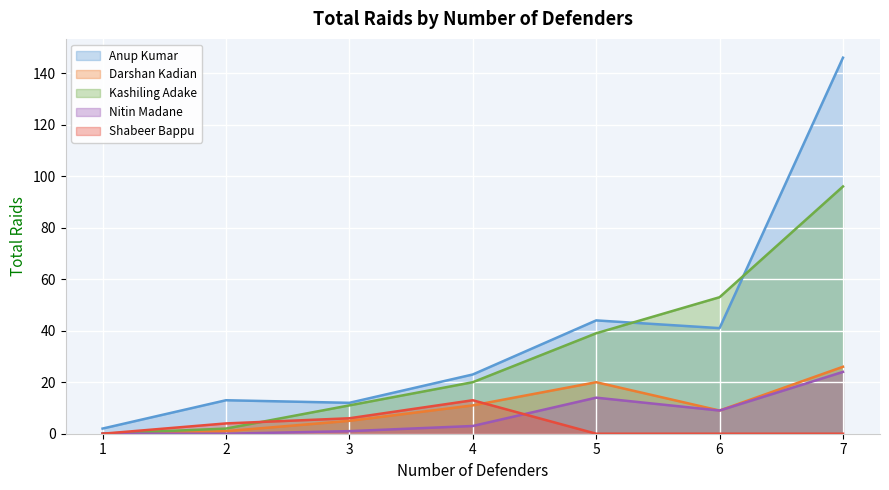

What value does the Darshan Kadian series have at 6?

9